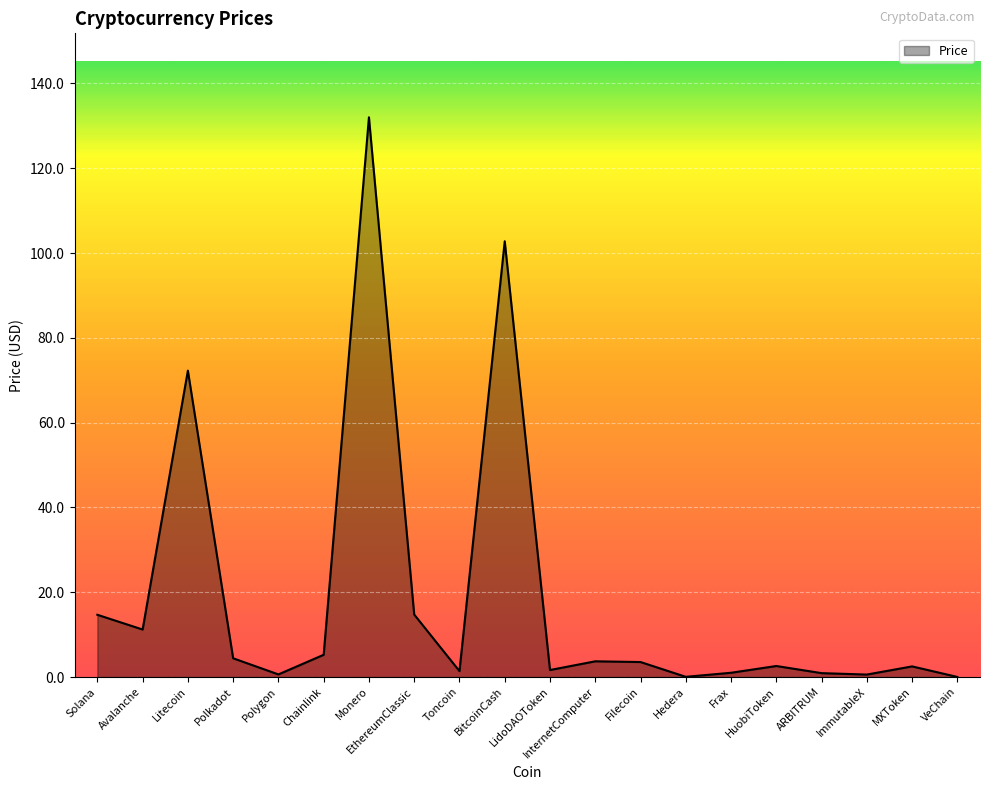

What is the maximum value shown in the chart?

132.0